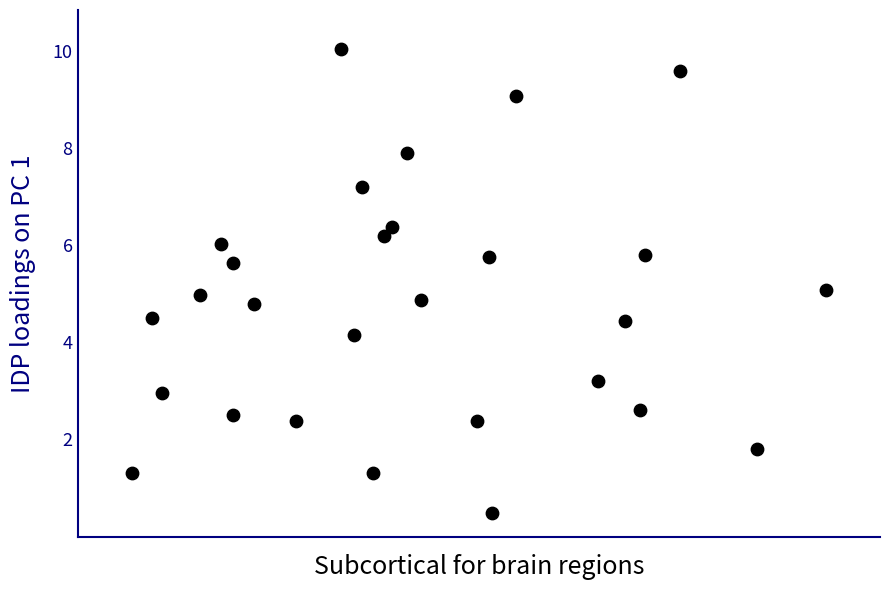

What is the range of X values (max minus min)?

6.4